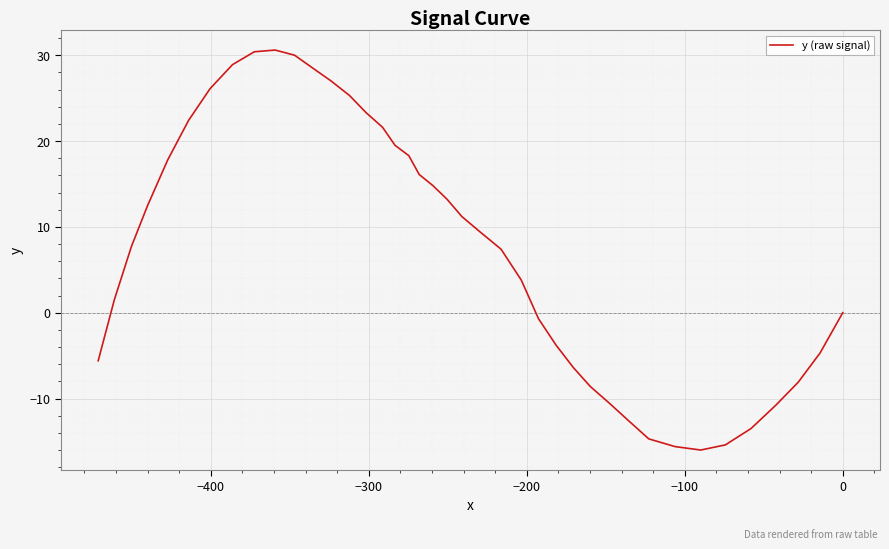

Count the number of values greater than 9.

20